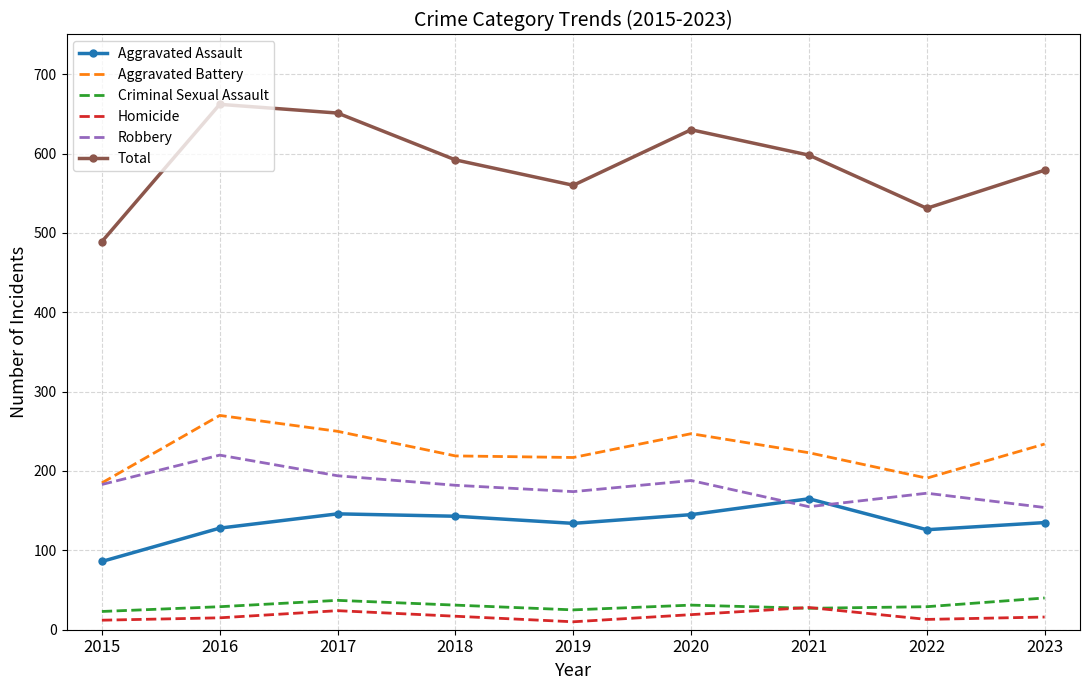

How many interior local peaks does the Total series have?

2